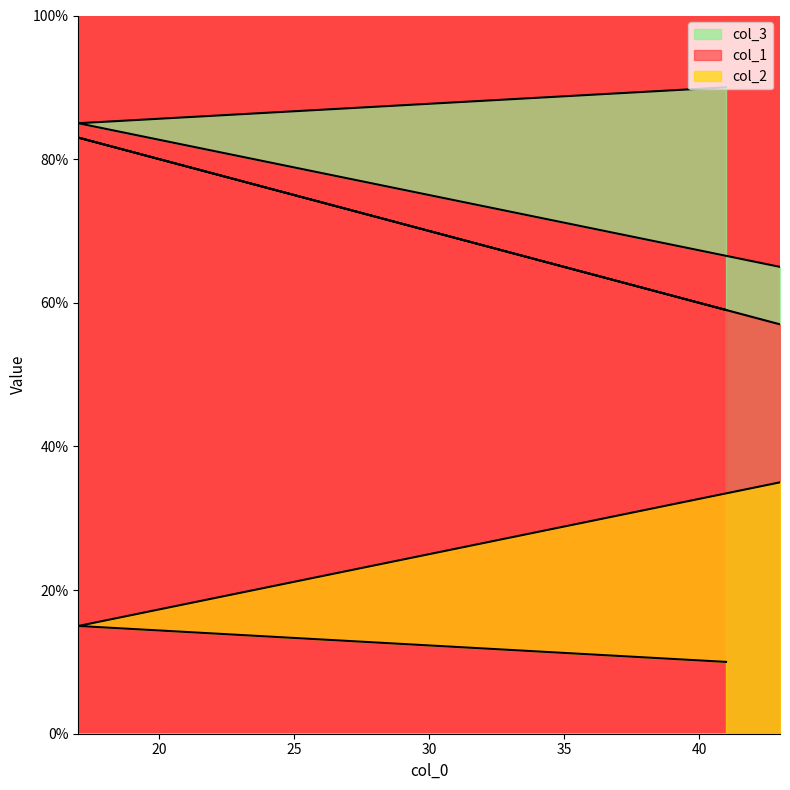

The value of col_2 at 43 is 35. True or false?

True